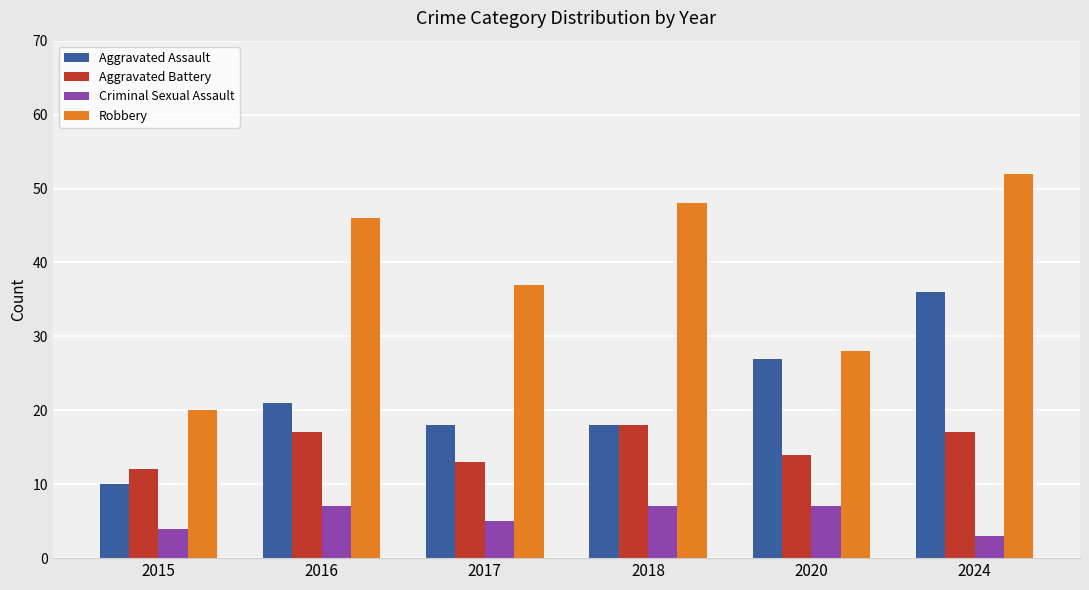

How many data points does each series have?

6